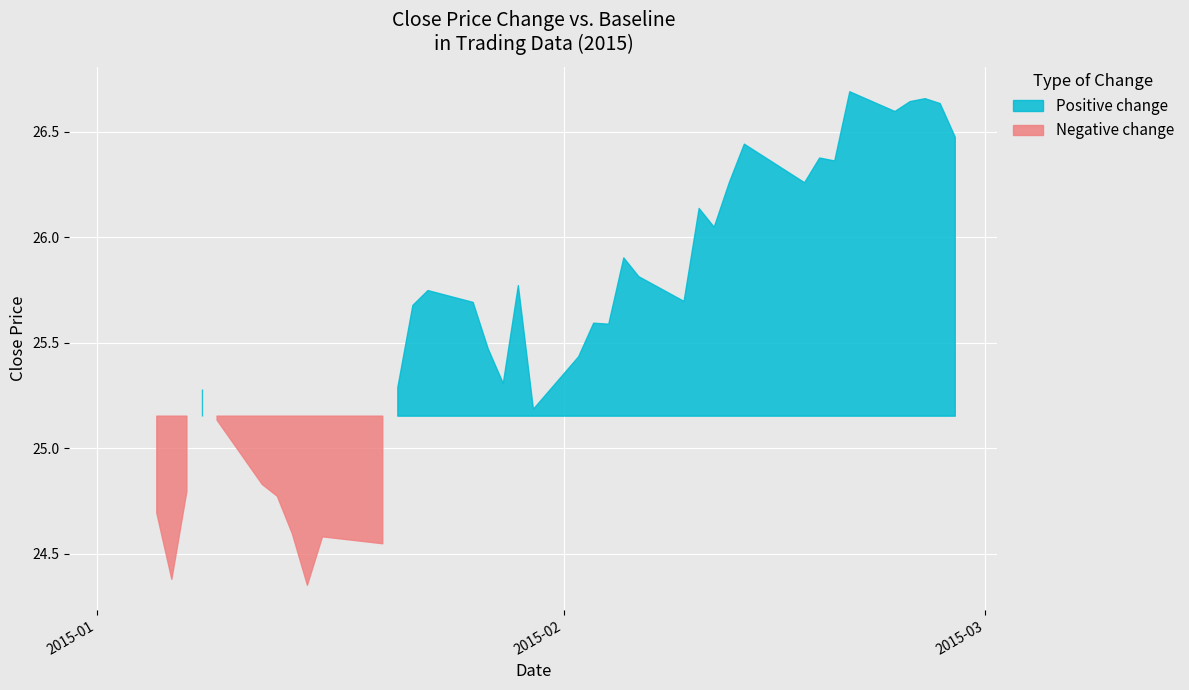

What is the difference between the maximum and minimum values?

2.3